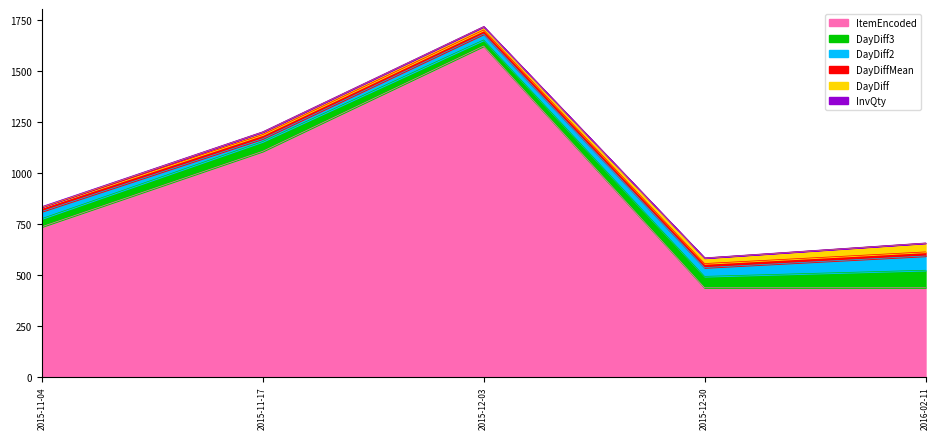

What is the spread (max minus min) of values at 2015-12-03?

1619.0